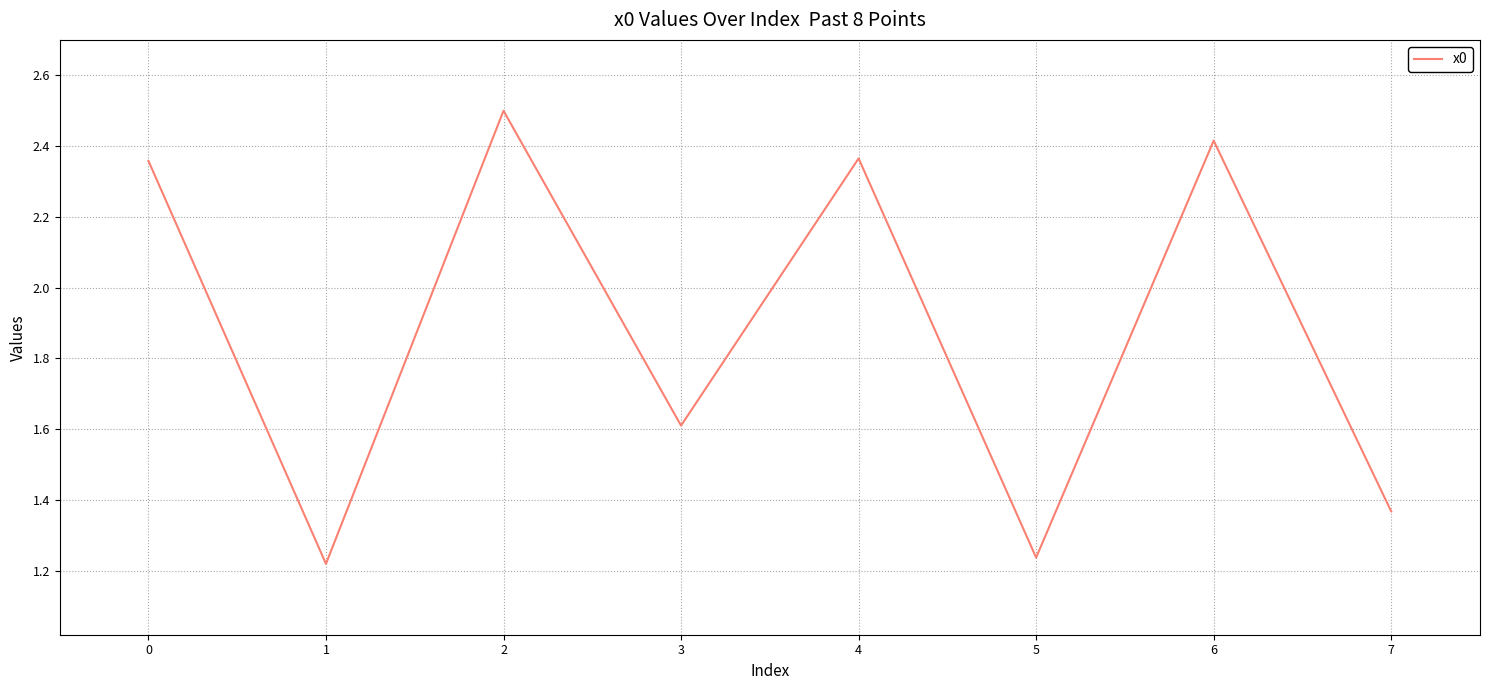

How many lines are shown in the chart?

1